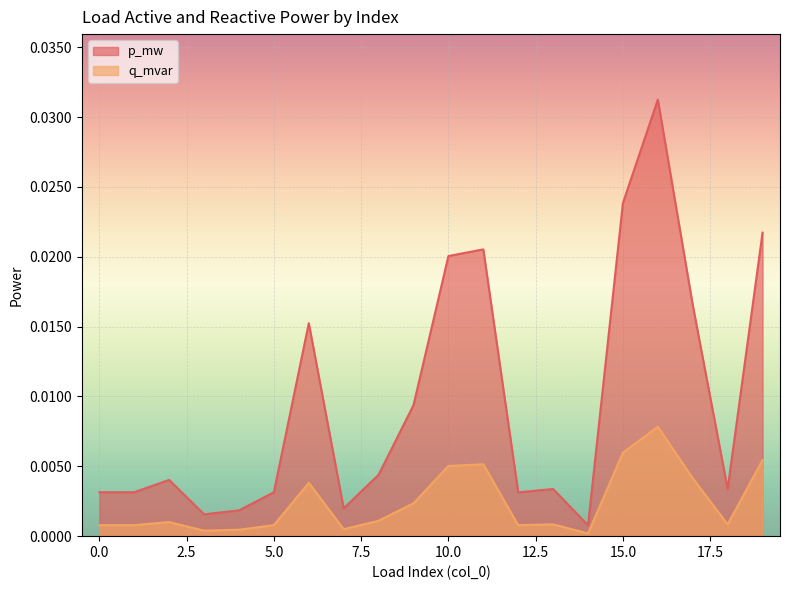

True or false: p_mw and q_mvar cross at least once.

False